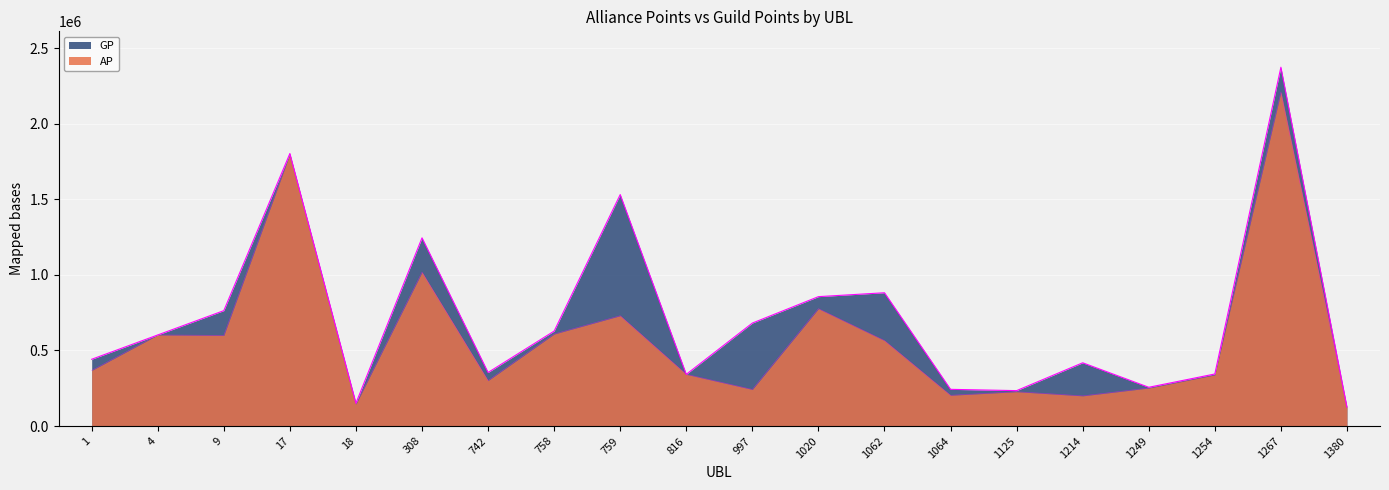

Reading right to left, extract all data points from this chart.

AP: 123248	2210294	338608	251564	199740	227228	203670	565779	776654	242250	342260	730007	608959	300829	1018081	145251	1799139	600036	602713	367882
GP: 126058	2373908	344517	256576	418555	234417	242913	881908	856130	681331	342260	1531575	628359	354501	1245290	151755	1803179	763525	602713	441789